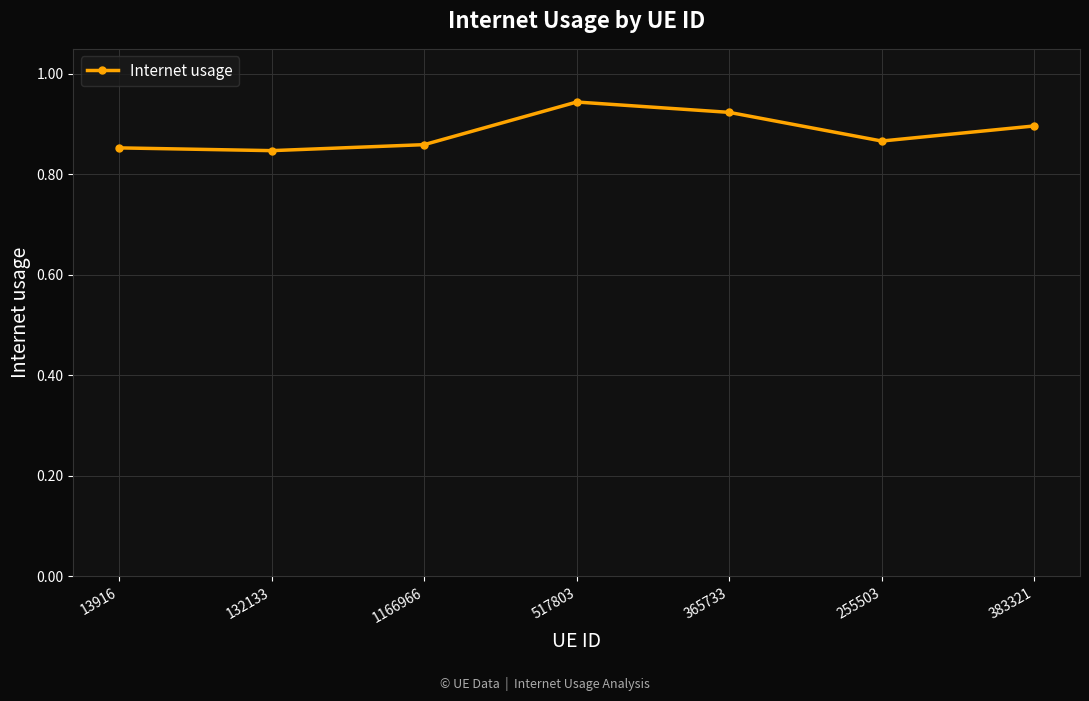

The value at 255503 is 1.2. True or false?

False